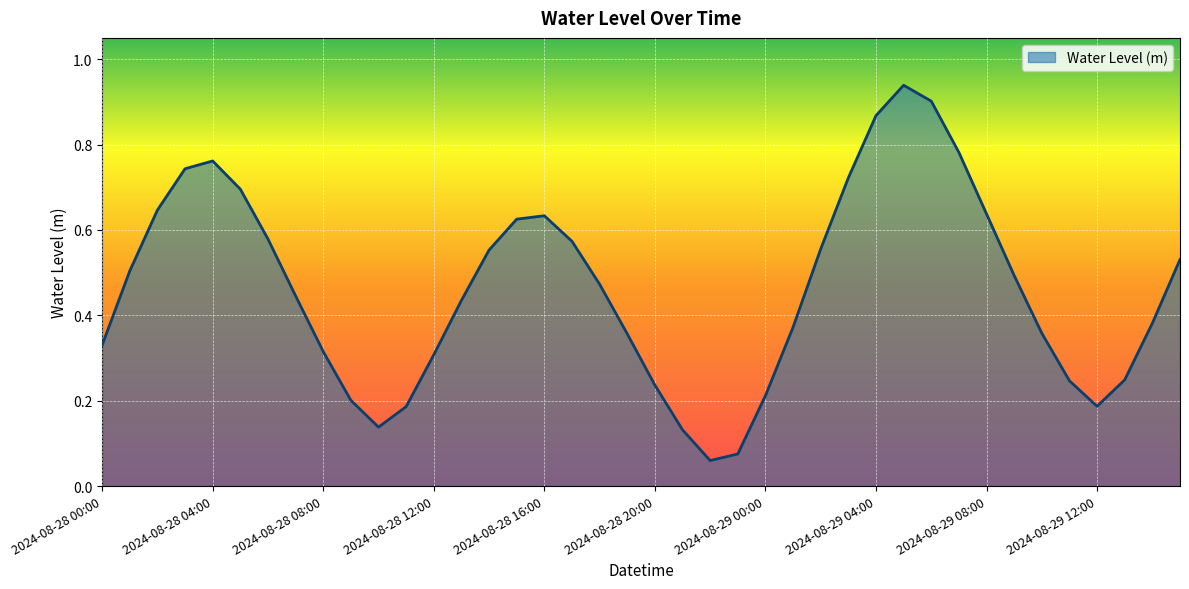

At which category does the chart reach its peak across all series?

2024-08-29 05:00